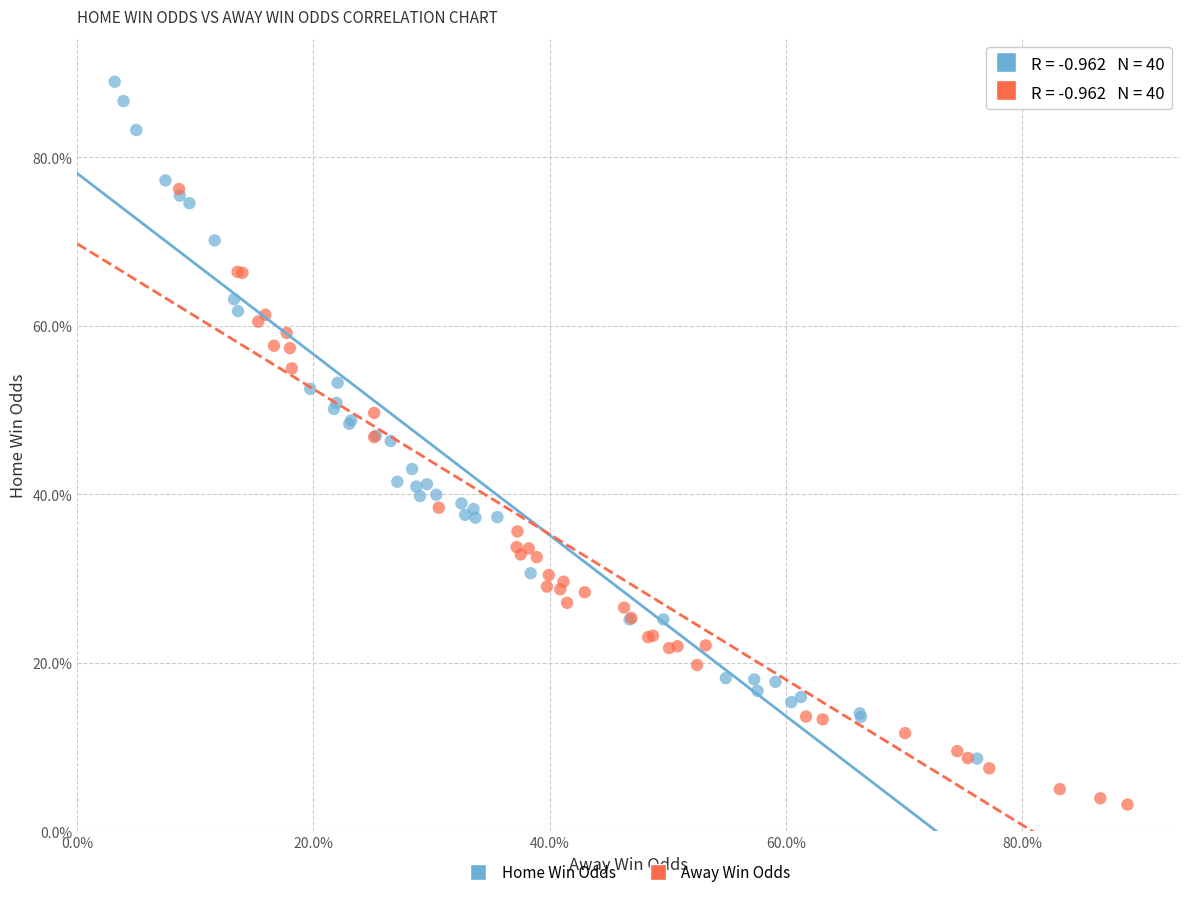

Which series contains the highest Y value?

Home Win Odds